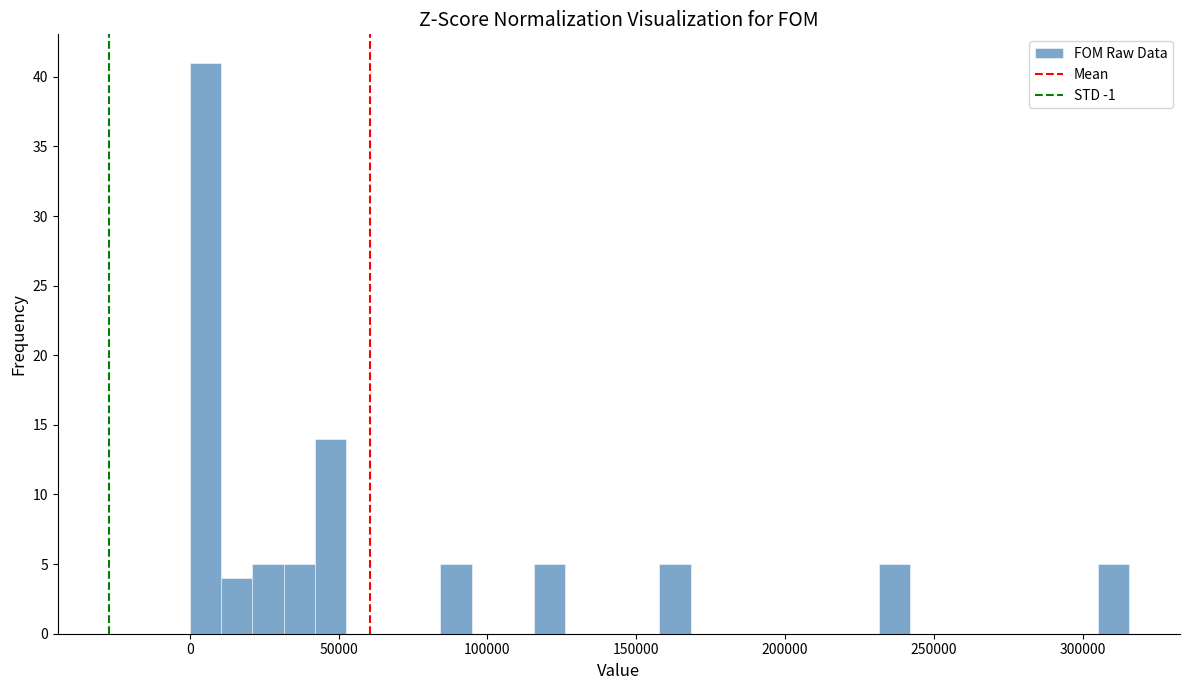

Around what value on the x-axis is the tallest bar? Give the approximate position of its centre, as read against the axis.

5000